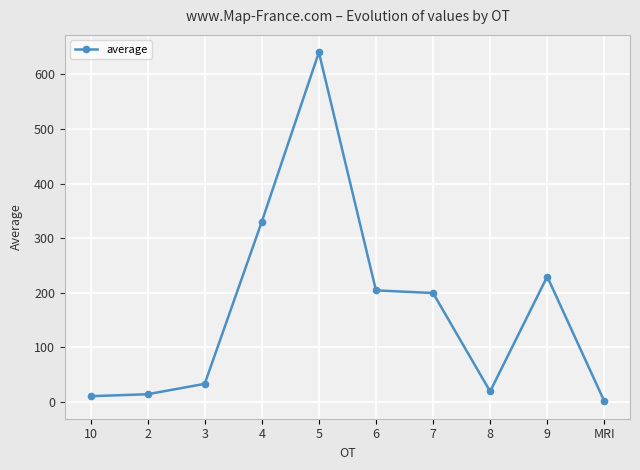

Reading right to left, list all the values displayed in this chart.

1.6	229.8	19.6	199.7	204.5	640.1	330.2	33.5	14.5	10.9